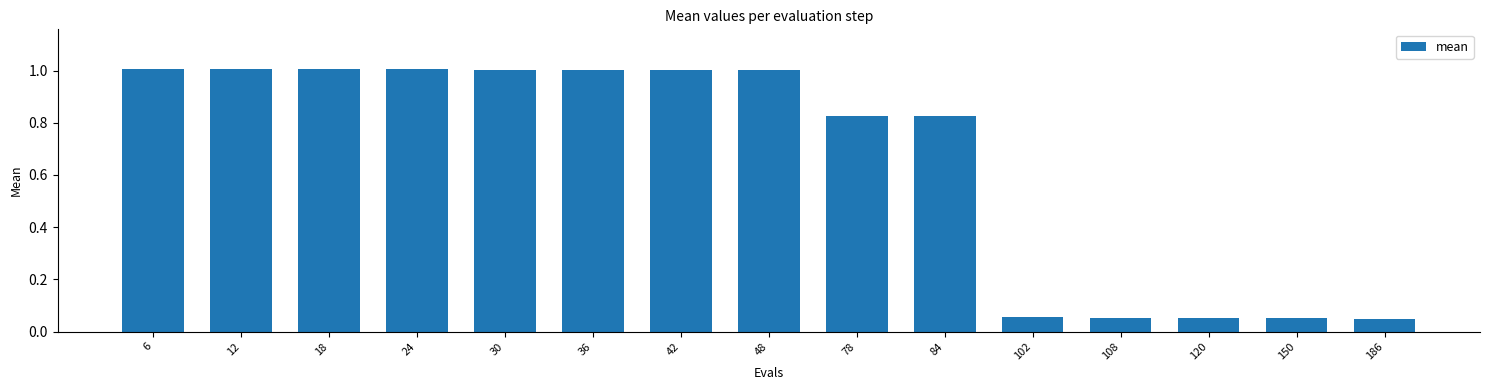

True or false: the data shows 0.4 at 12.

False